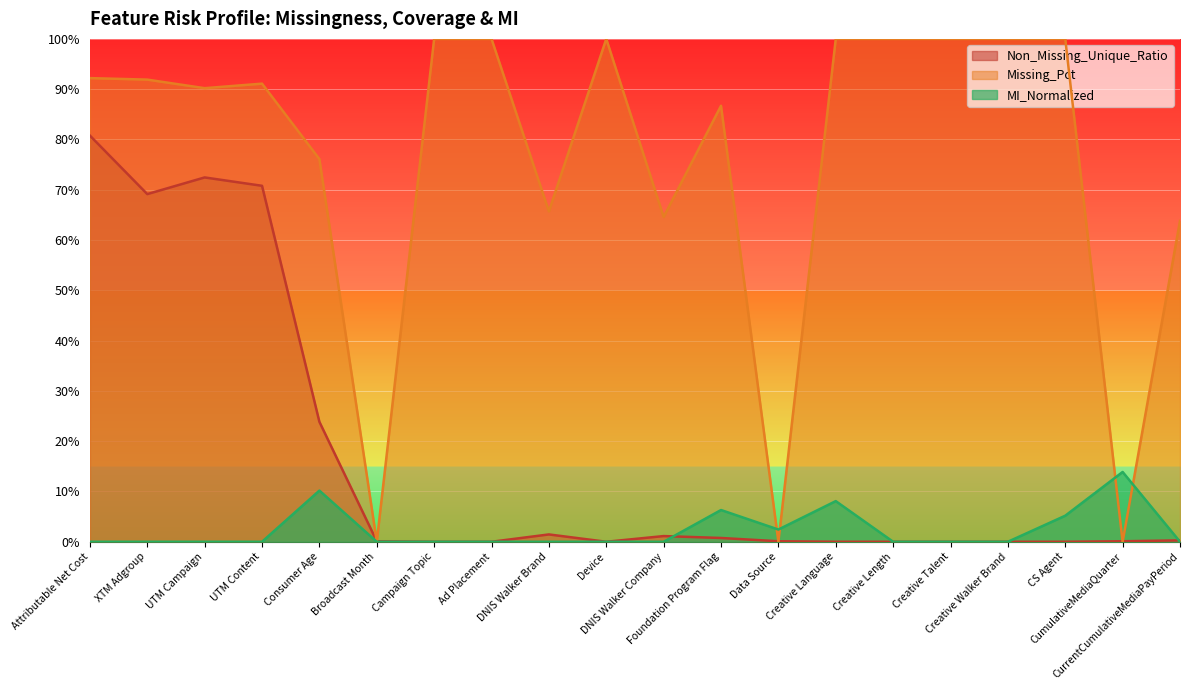

At which label does Missing_Pct reach its minimum?

Broadcast Month